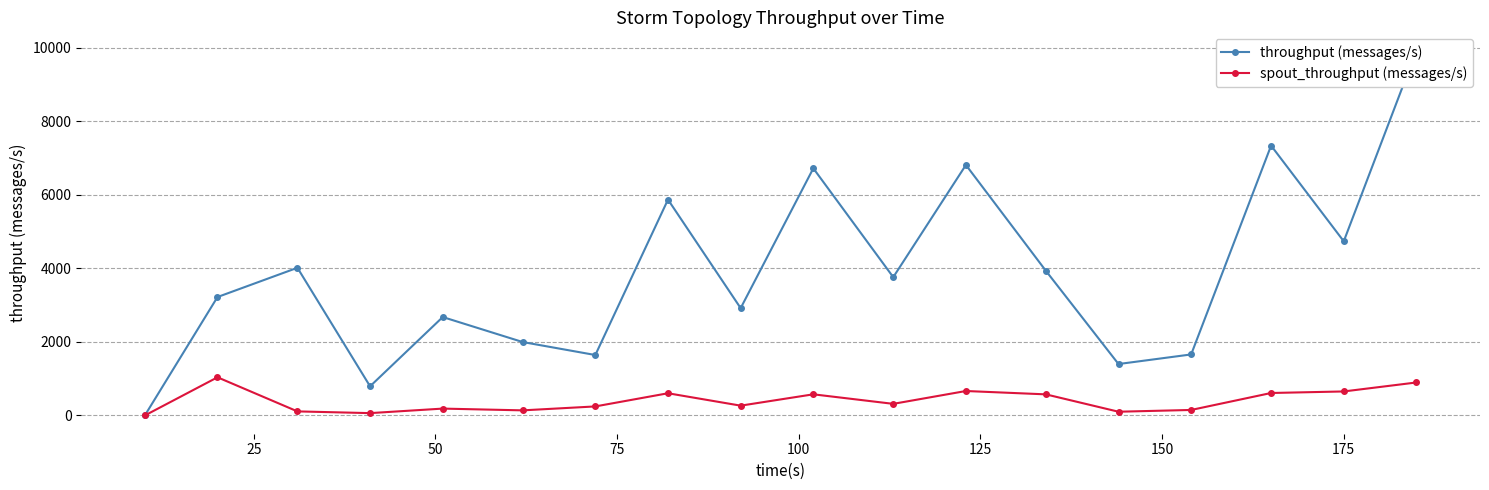

What is the maximum value for spout_throughput (messages/s)?

1038